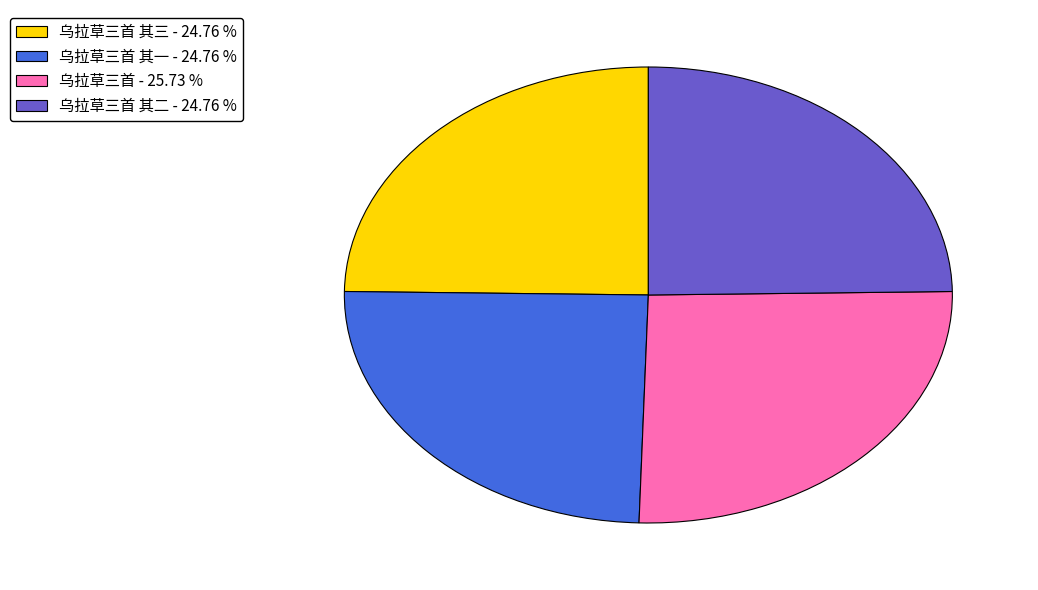

Is there any slice that represents more than half of the pie?

No